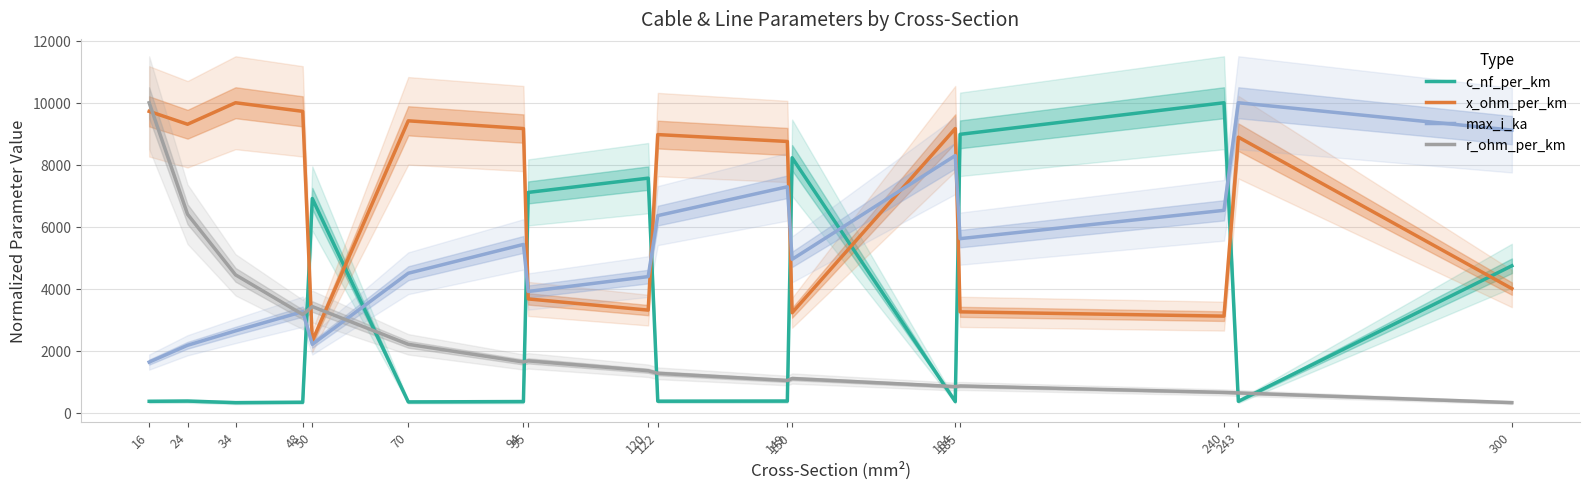

Is it true that x_ohm_per_km equals 13592.5 at 149?

False